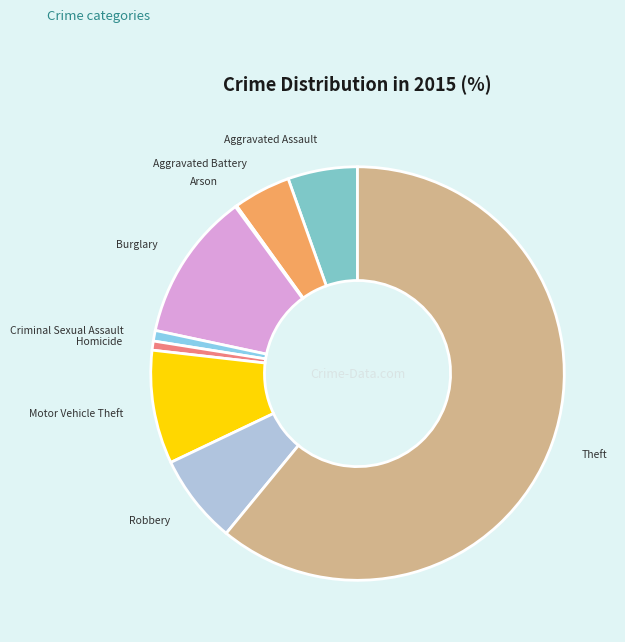

Is it true that Aggravated Assault is 19% of the pie?

False